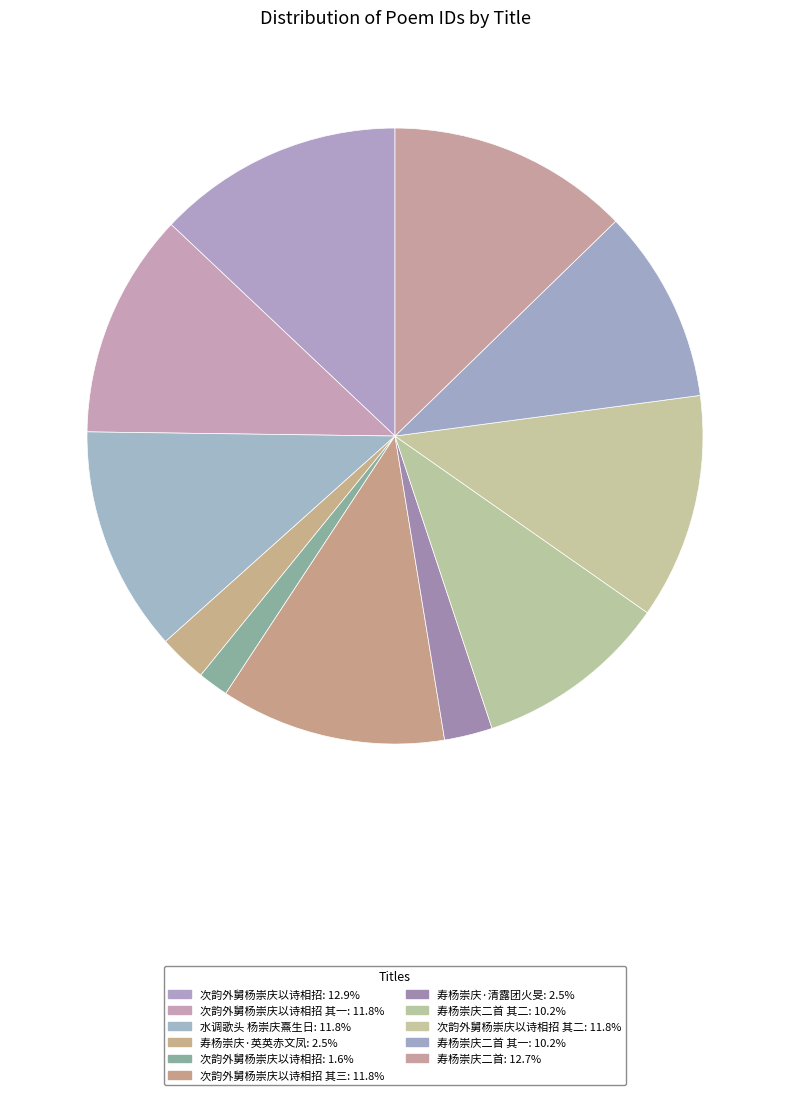

How many slices are in this pie chart?

11